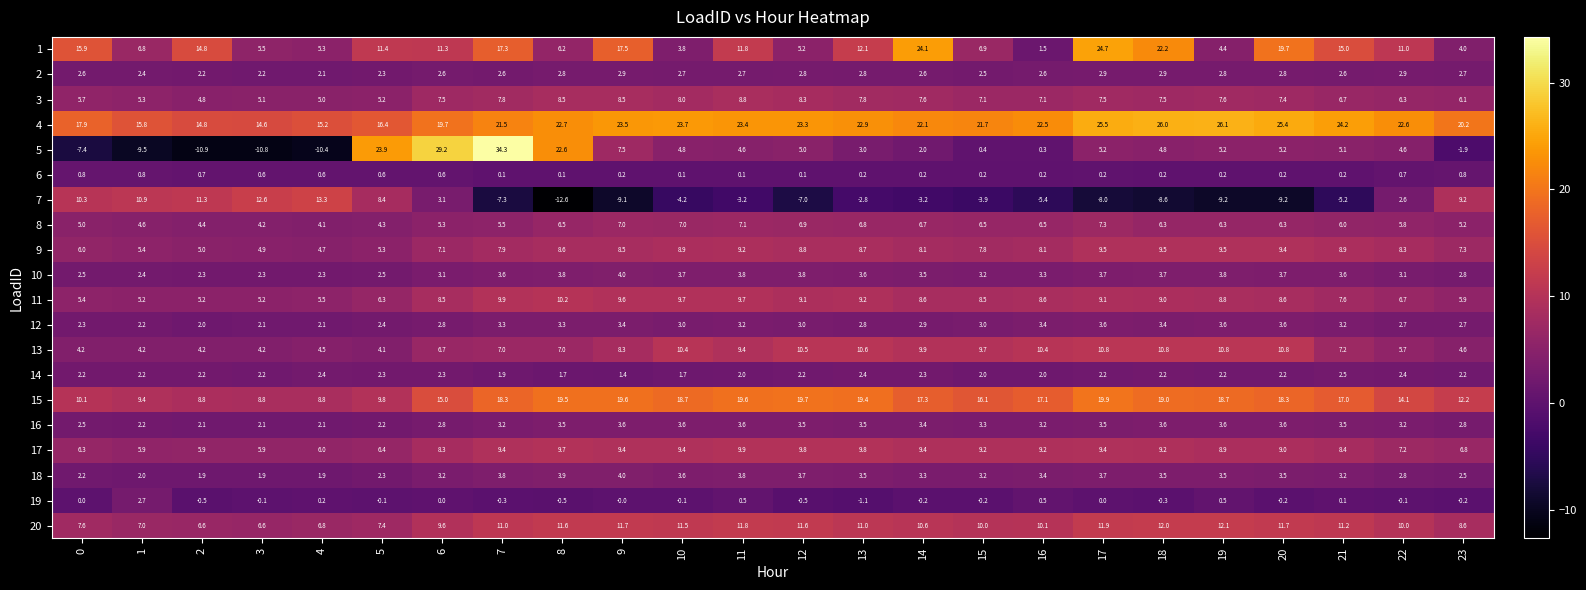

At which label does 12 first exceed 3?

7